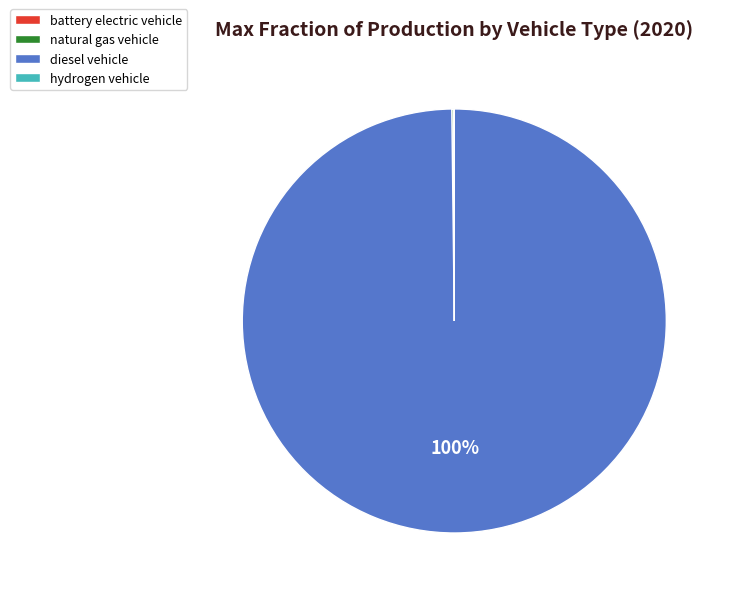

Which slice represents more than half of the pie?

diesel vehicle